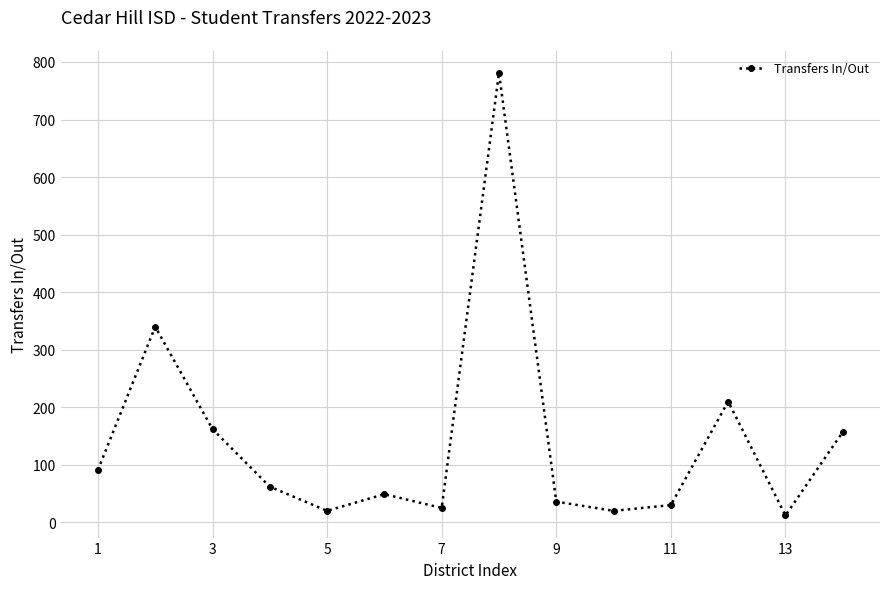

What is the difference between the maximum and minimum values?

769